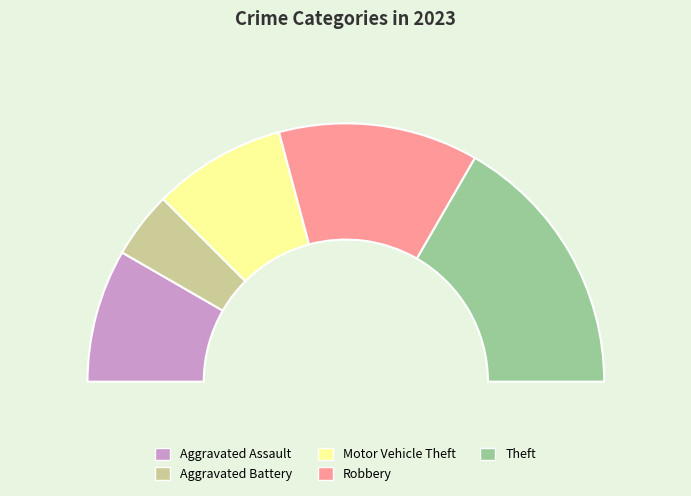

To the nearest percent, what is the average slice percentage?

20%